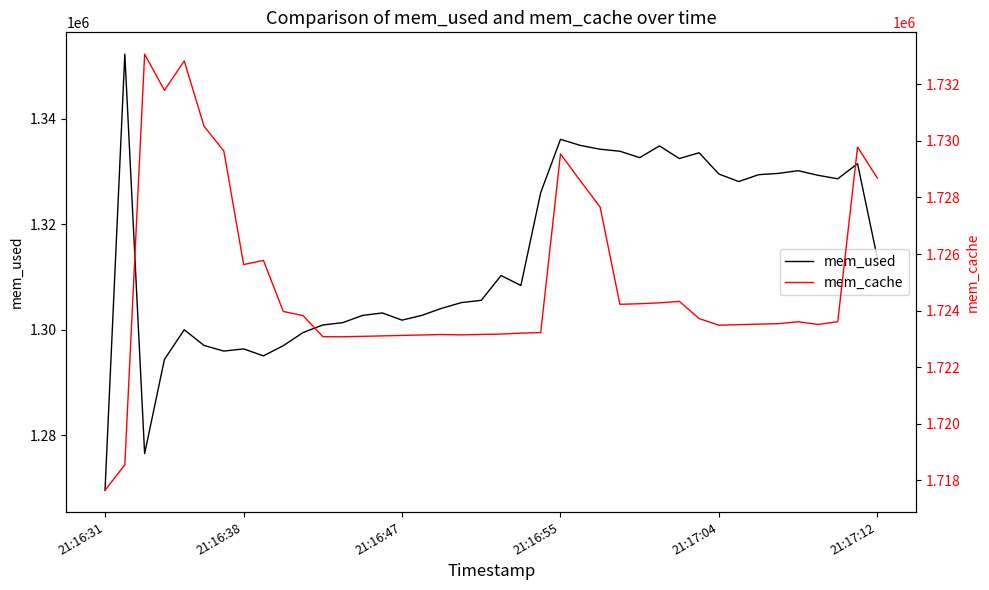

What is the lowest value of the mem_used series?

1269516